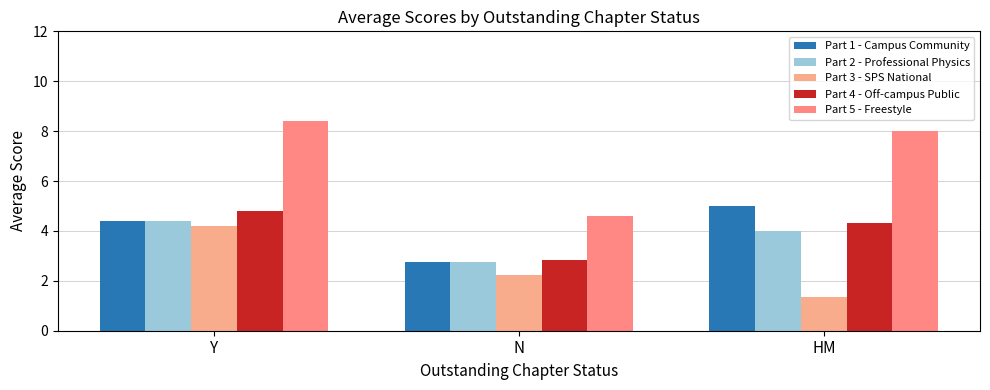

What are all the series names shown in the legend?

Part 1 - Campus Community, Part 2 - Professional Physics, Part 3 - SPS National, Part 4 - Off-campus Public, Part 5 - Freestyle